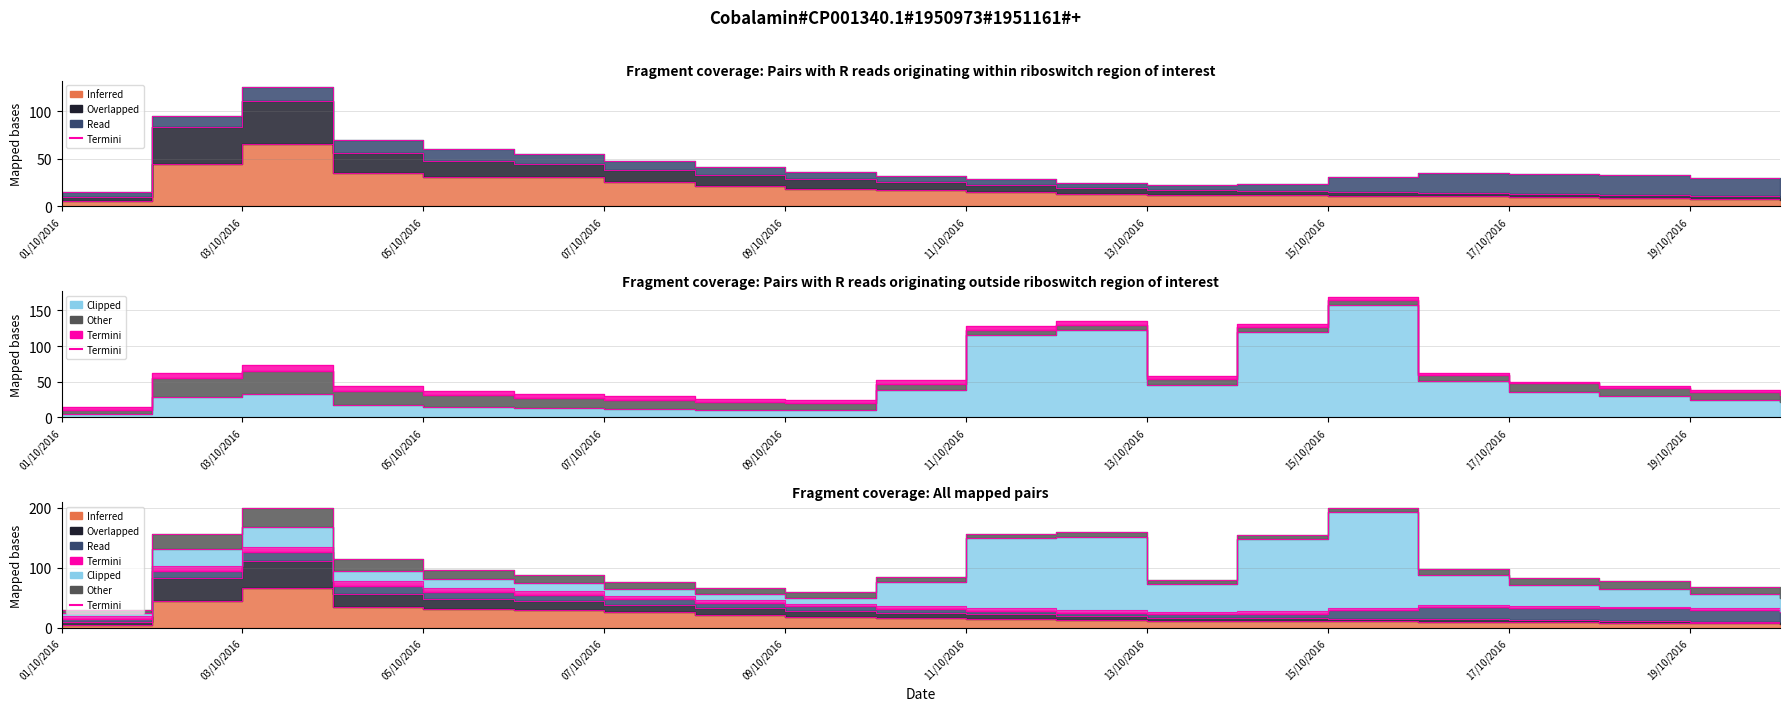

Reading left to right, what are all the values shown in this chart?

col_3: 5.5	44.5	65.9	35.1	31.3	30.3	25.8	21.6	18.6	16.7	14.9	13.2	11.6	11.5	11.3	10.6	9.7	8.6	7.5	6.9
col_5: 10.2	83.3	110.6	56.0	47.5	44.6	38.3	32.7	28.5	25.3	22.4	19.6	17.2	16.4	15.5	14.4	13.1	11.8	10.5	9.8
col_2: 4.8	28.6	32.8	17.2	14.9	13.4	11.8	10.7	9.9	38.4	115.2	121.9	45.6	120.3	158.2	50.9	35.5	29.6	24.5	21.6
col_20: 15.0	94.9	125.9	69.8	59.8	55.4	47.9	41.1	35.8	31.8	28.2	24.9	22.4	23.7	30.3	34.8	33.7	33.0	30.3	26.7